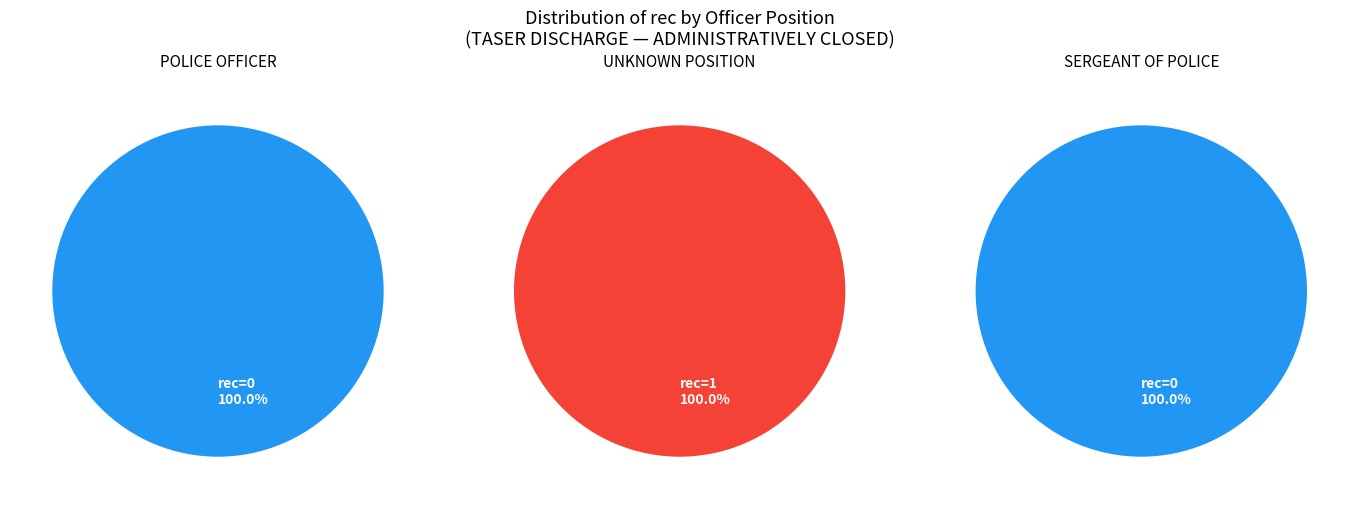

Count the number of slices in the pie.

3